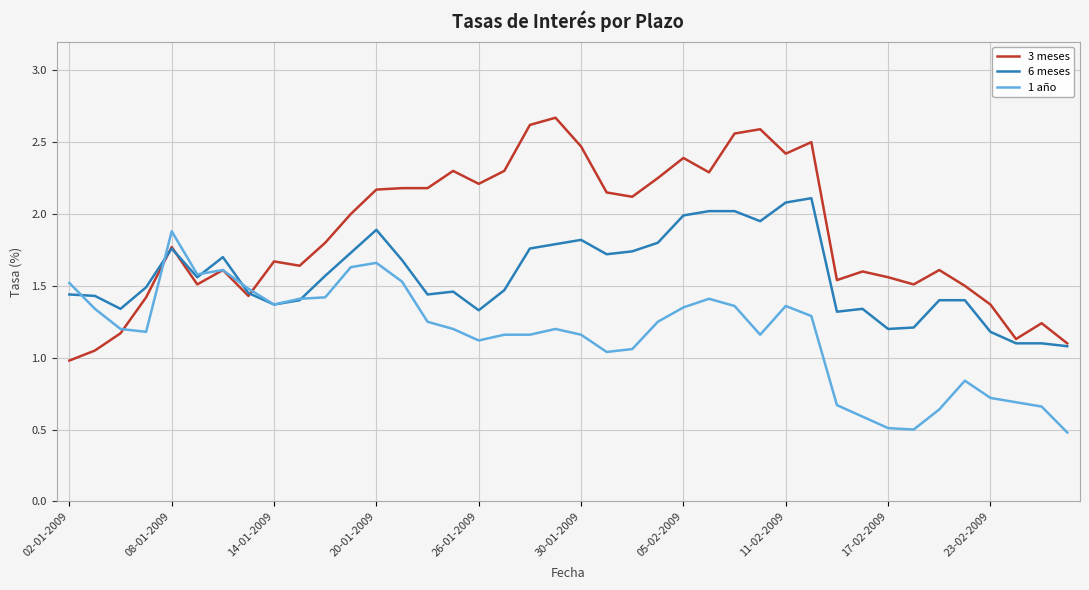

What is the sum of all 3 meses values?

74.6